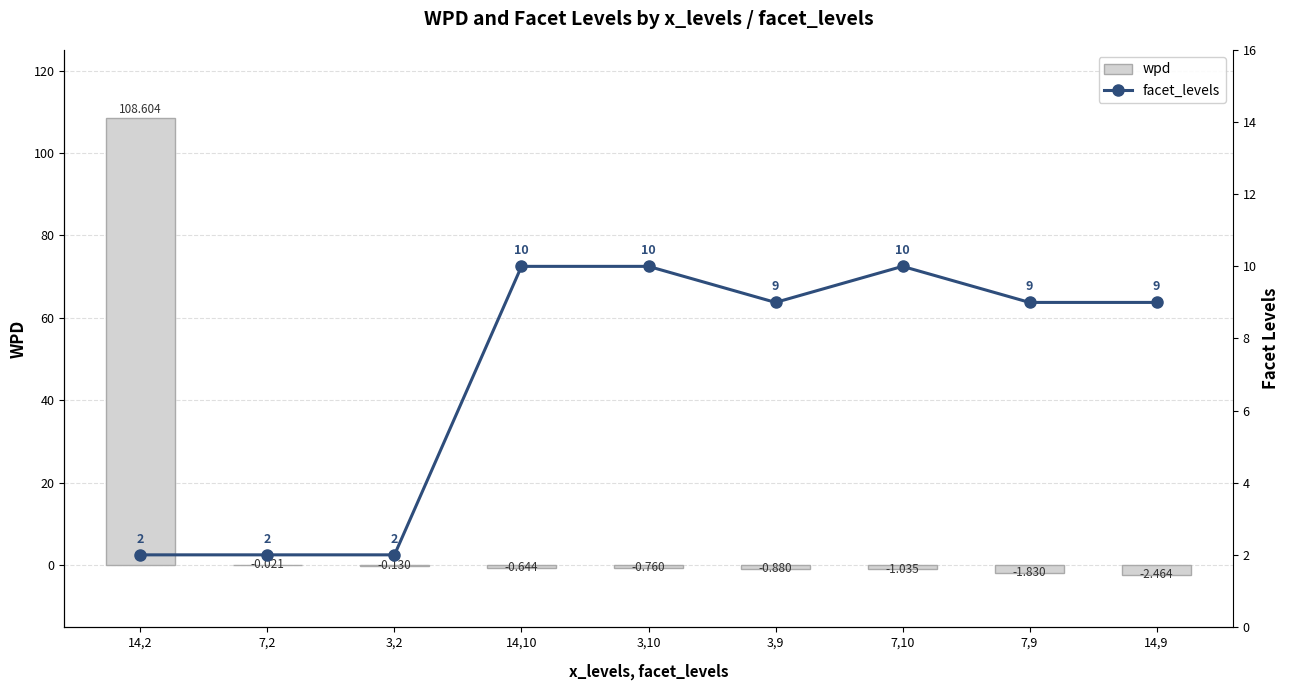

Reading left to right, what are all the values shown in this chart?

wpd: 108.6	-0.0	-0.1	-0.6	-0.8	-0.9	-1.0	-1.8	-2.5
facet_levels: 2.0	2.0	2.0	10.0	10.0	9.0	10.0	9.0	9.0